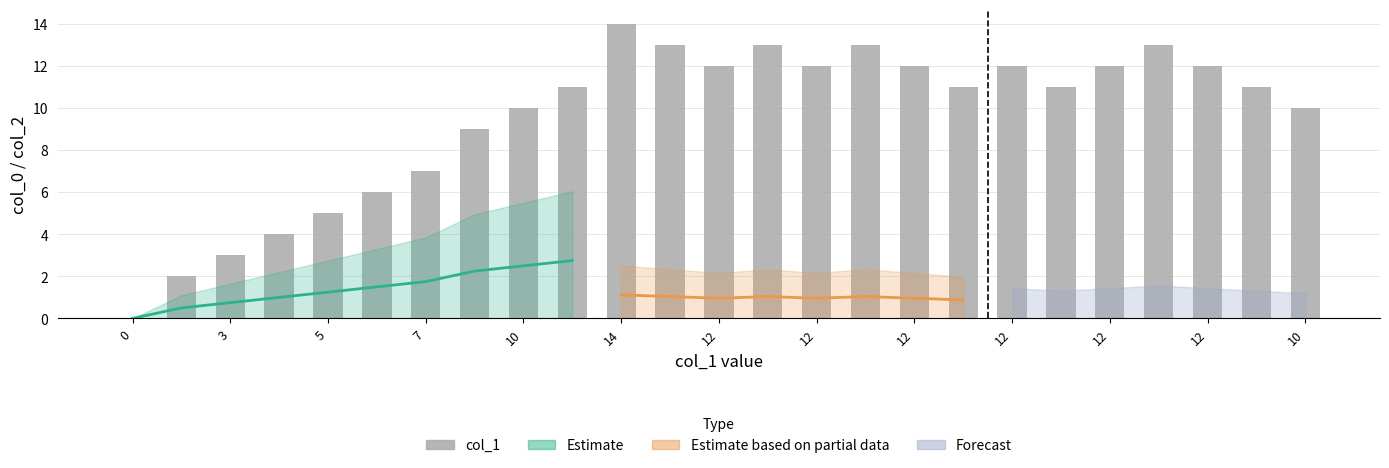

Is it true that the value at 15 is 21?

False